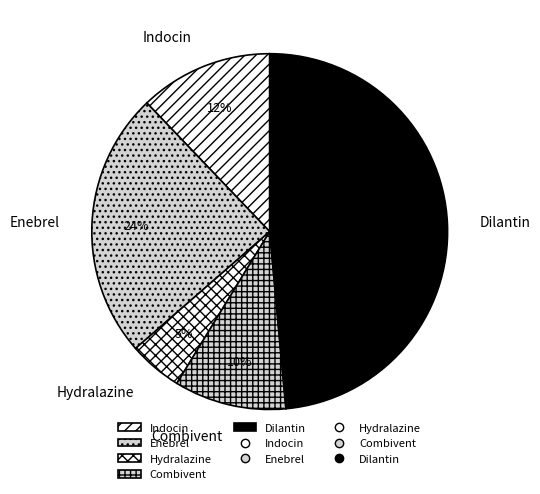

Between Enebrel and Dilantin, which is larger?

Dilantin